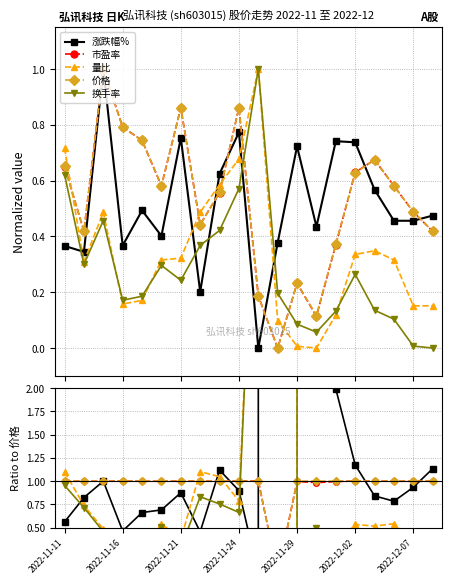

Which series has the largest range (max minus min)?

涨跌幅%